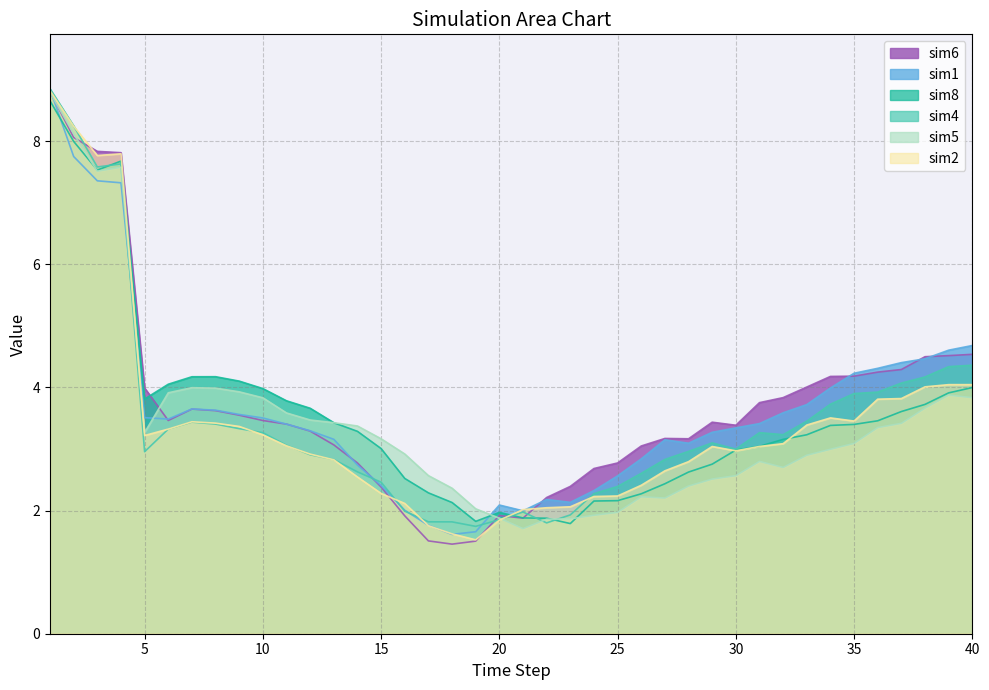

How many lines are shown in the chart?

6